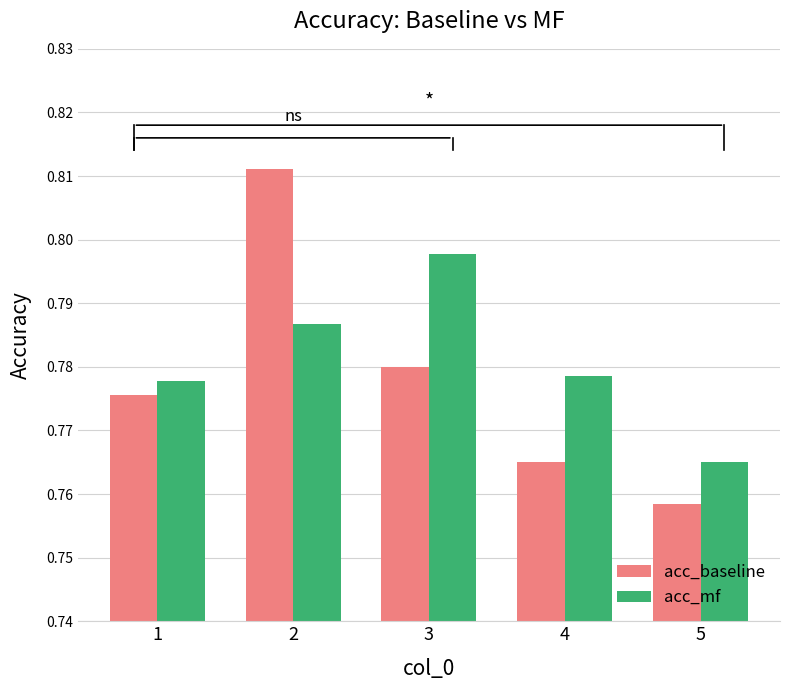

List the series in order of their peak value, lowest first.

acc_mf, acc_baseline